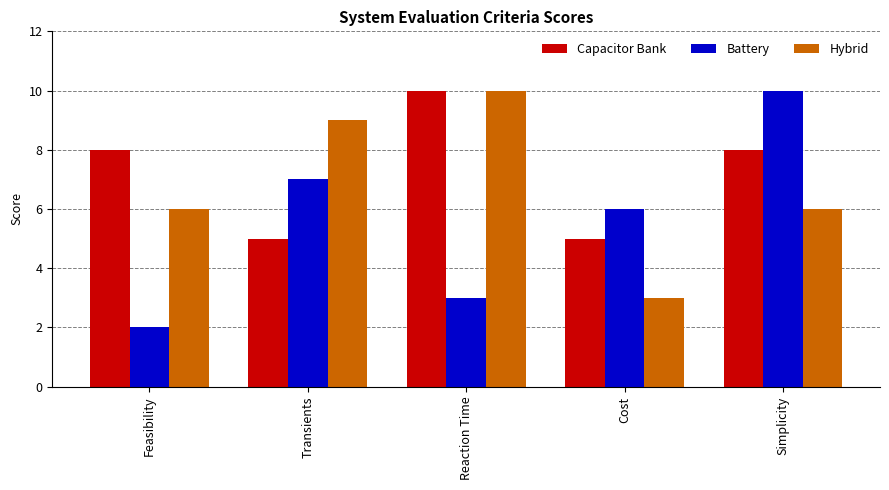

What is the value of the Capacitor Bank bar at the 1st from the left?

8